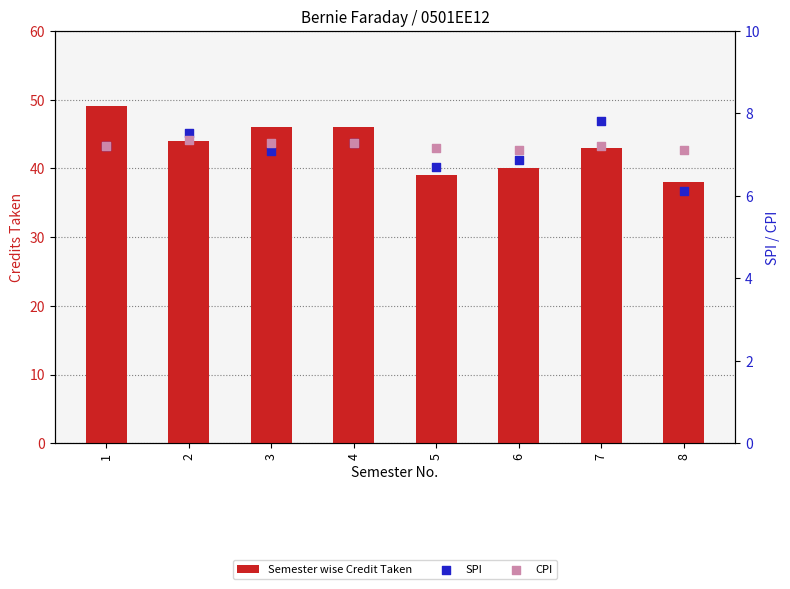

Which series reaches the minimum Y coordinate?

SPI